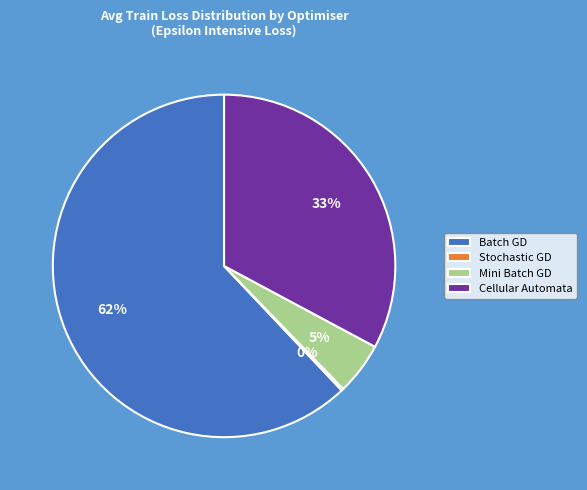

Do Mini Batch GD and Cellular Automata together represent more than half of the pie?

No